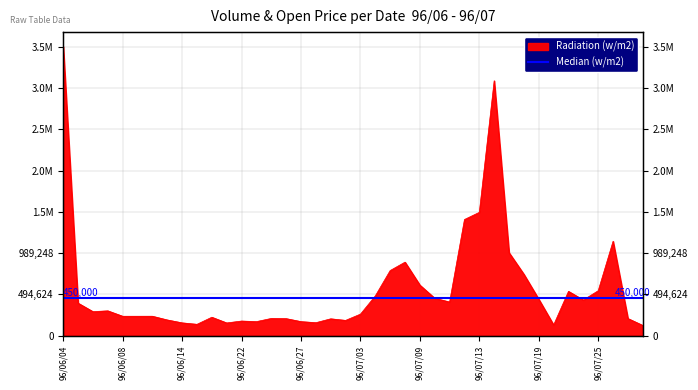

At which label is the value closest to 1793205?

96/07/13